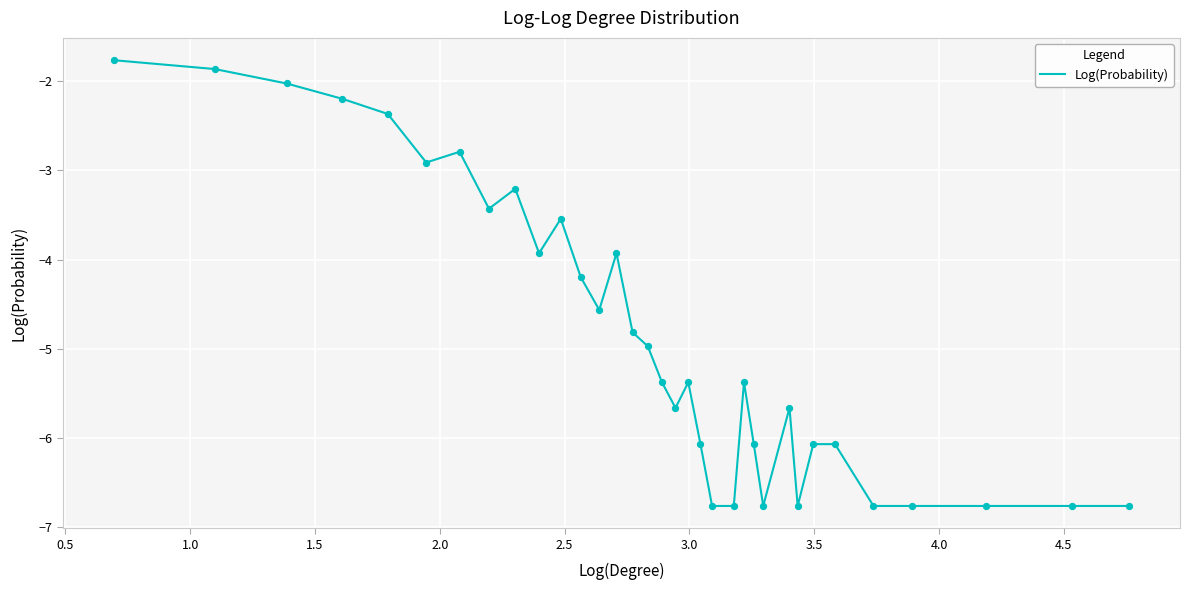

What is the greatest value displayed?

-1.8